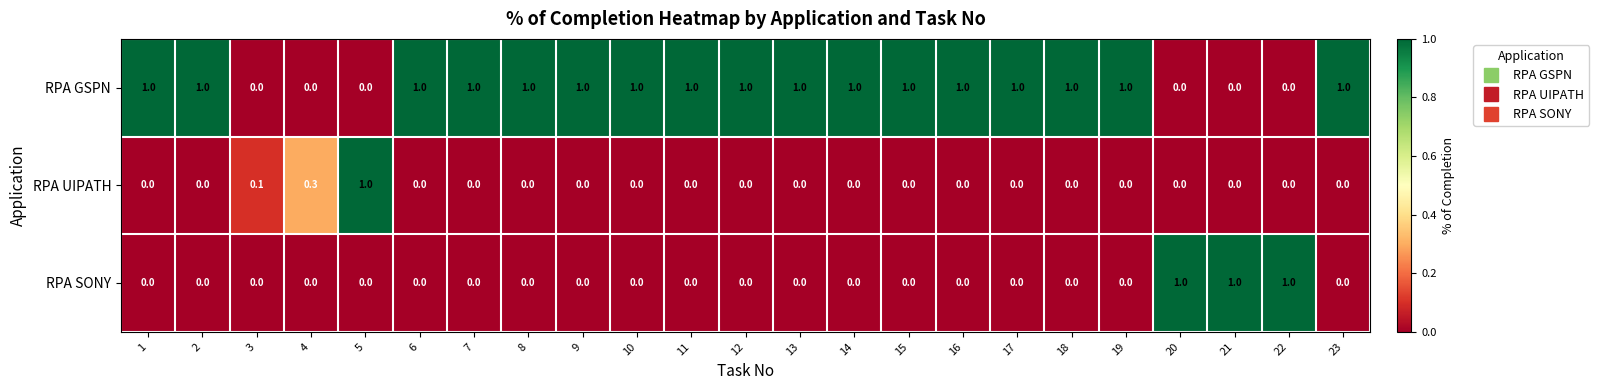

Between 4 and 14, which series saw the biggest shift?

RPA GSPN